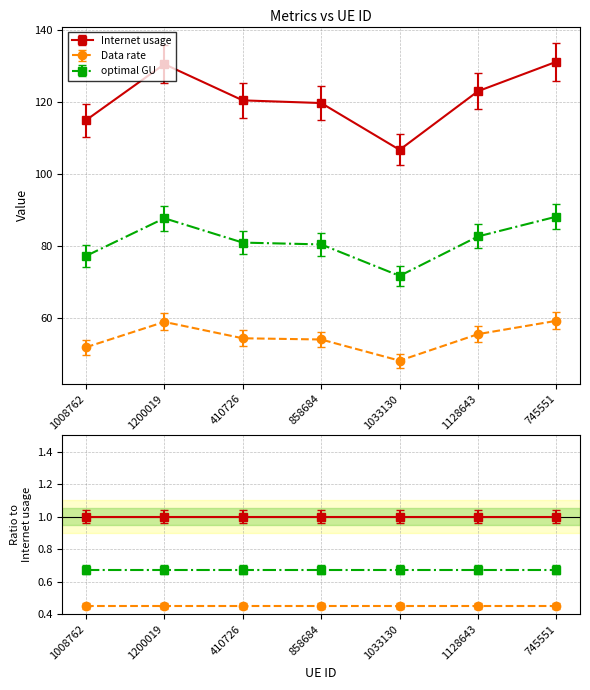

What is the average value of the Internet usage series?

125.8